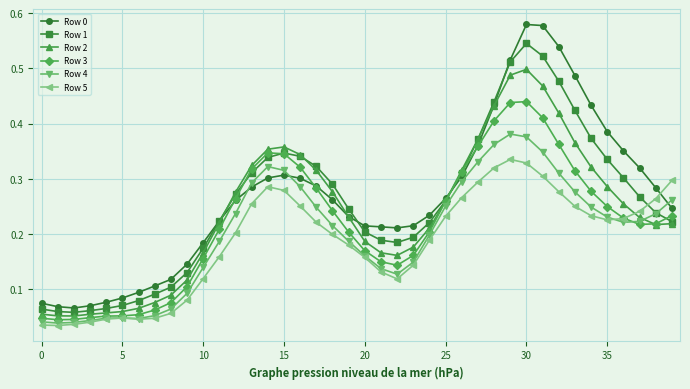

Count the Row 3 values in the range 0 to 1.

40